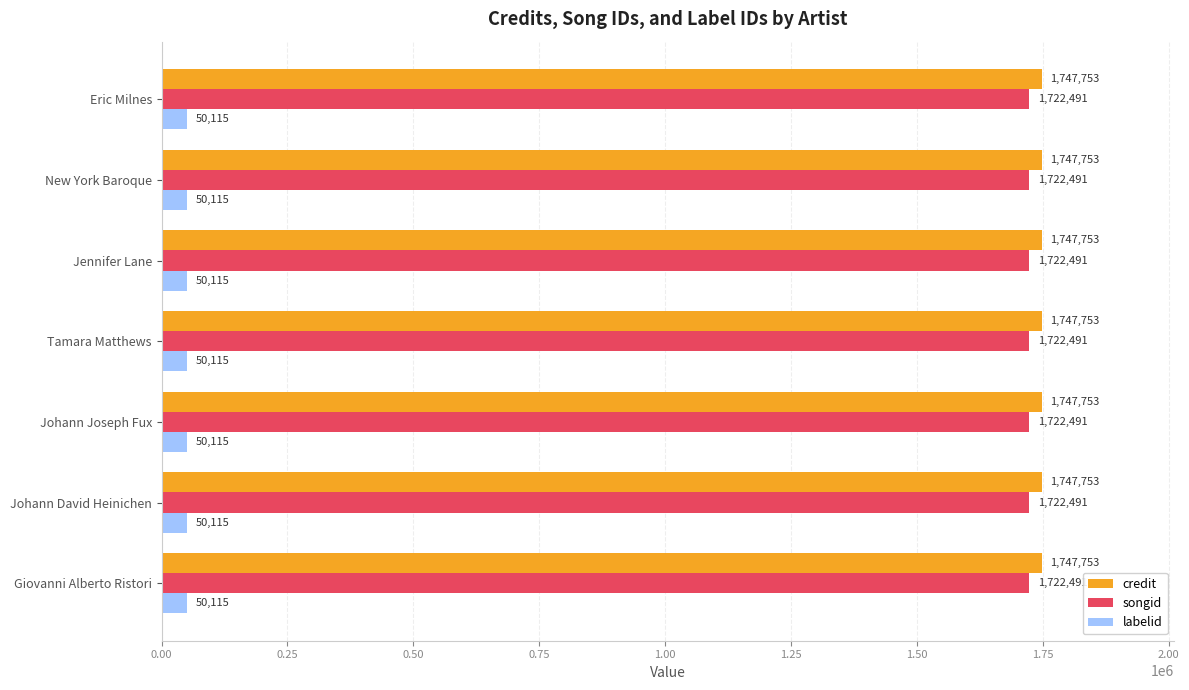

At Johann David Heinichen, list the series in order from smallest to largest.

labelid, songid, credit